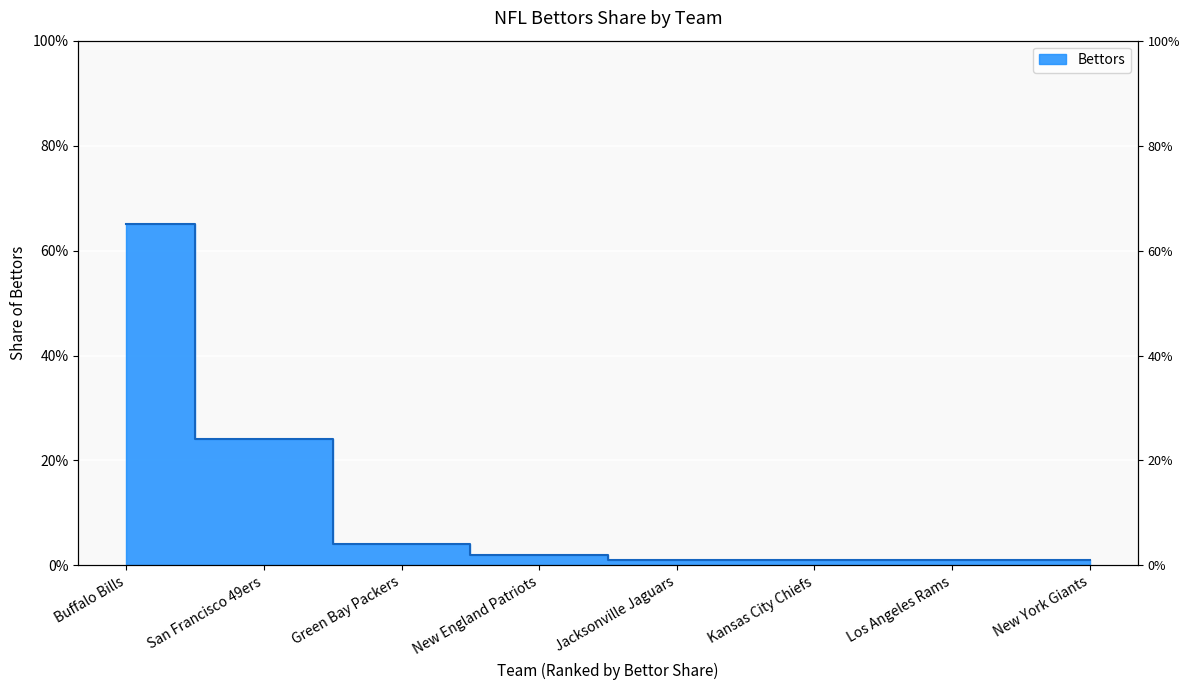

True or false: there are more than 2 points higher than both neighbors.

False